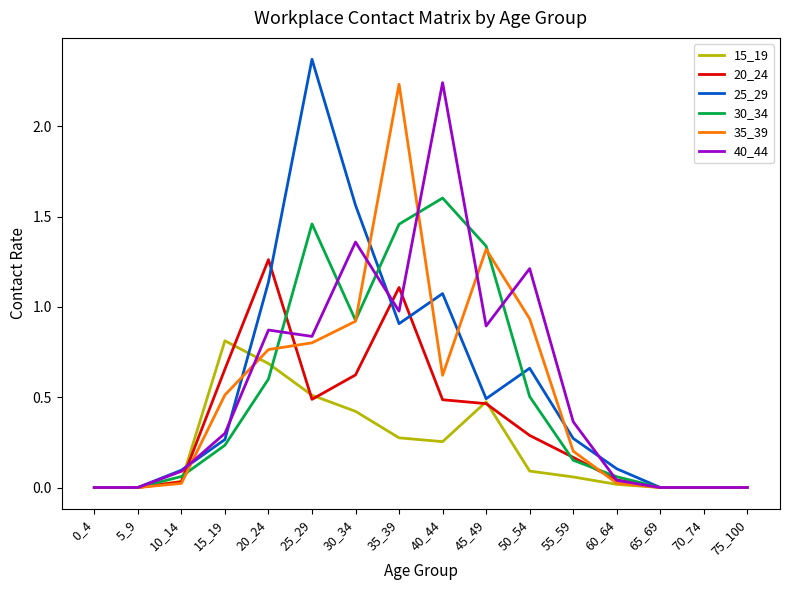

What is the total value across all series at 45_49?

5.0